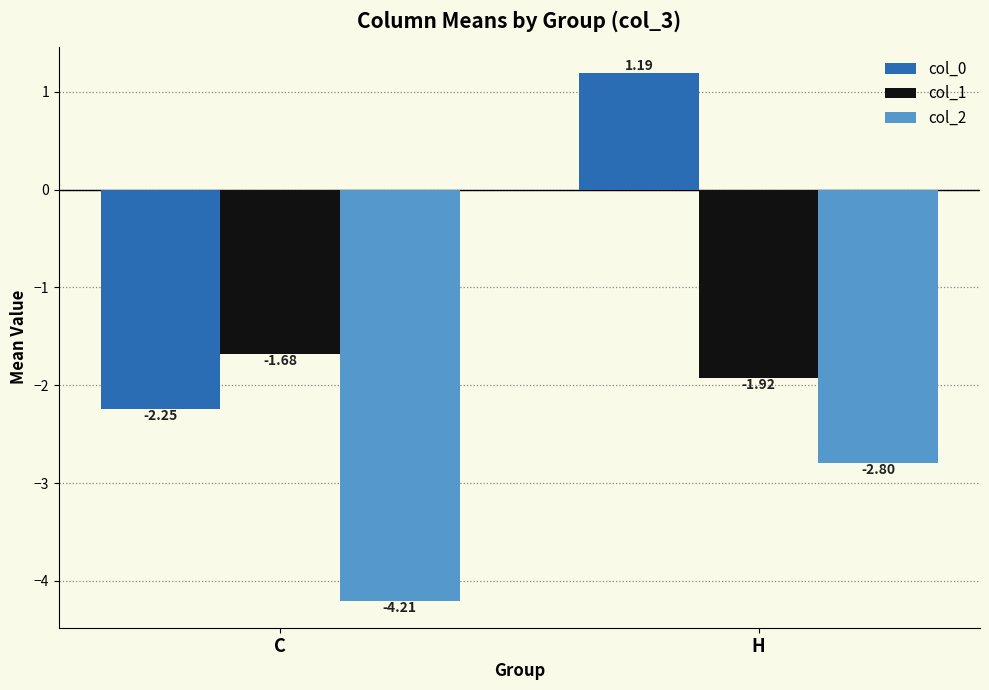

What are all the series names shown in the legend?

col_0, col_1, col_2